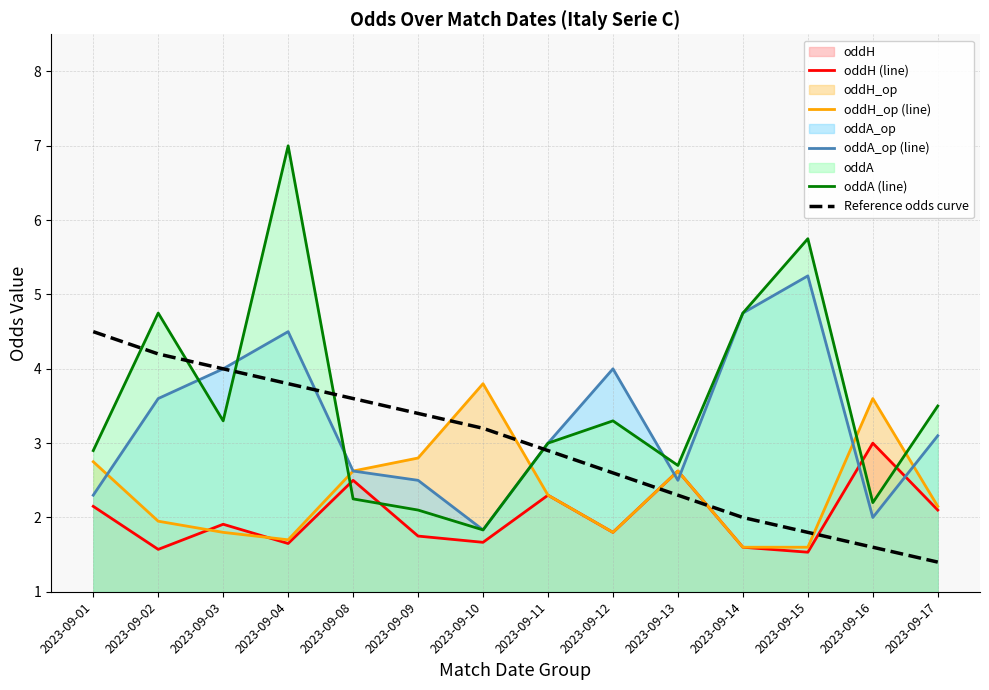

Which series ends up on top after the final intersection of oddA (line) and oddA_op (line)?

oddA (line)